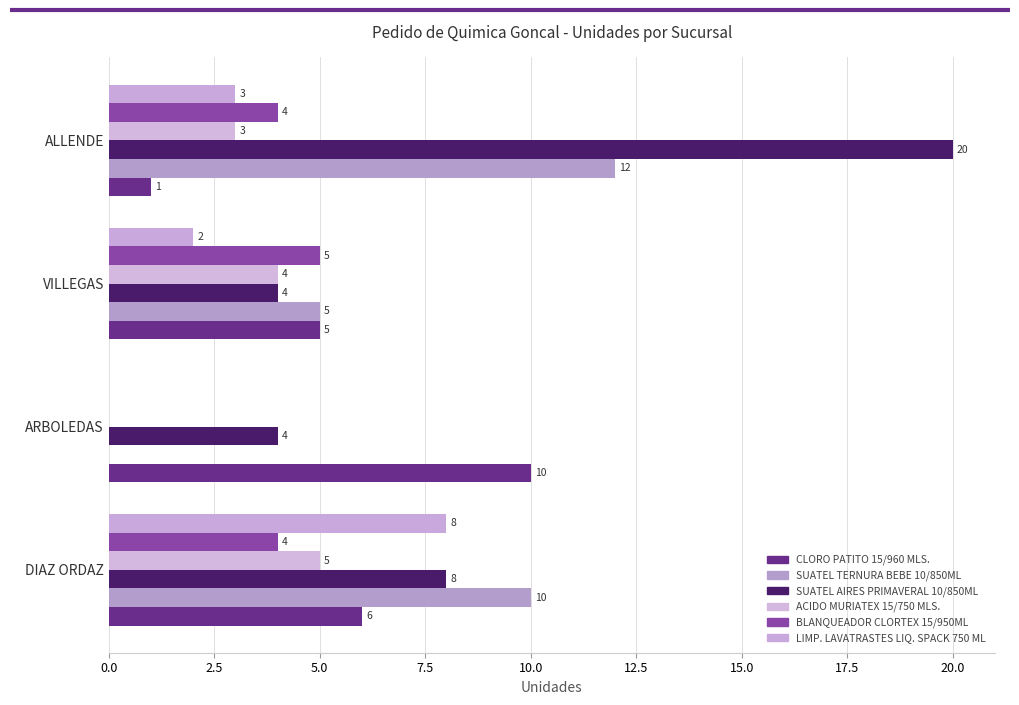

Which category has the highest value in the SUATEL AIRES PRIMAVERAL 10/850ML series?

ALLENDE